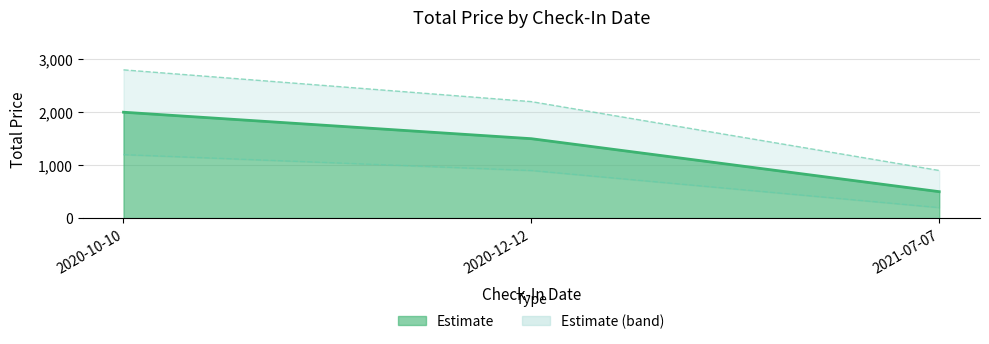

Rank the series by their average value, from lowest to highest.

Lower bound, totalPrice, Upper bound